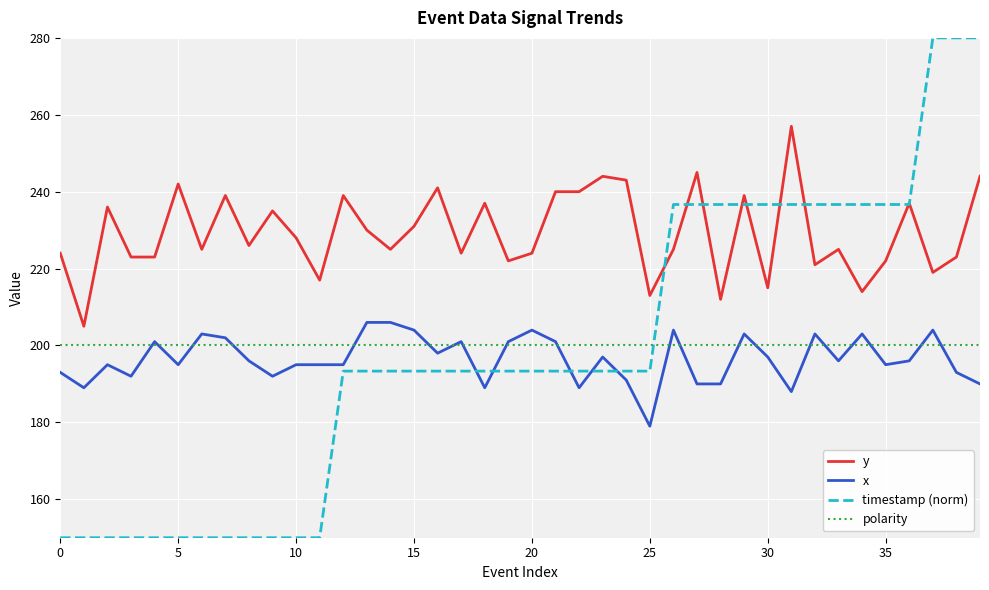

Which series has the largest total across all categories?

y